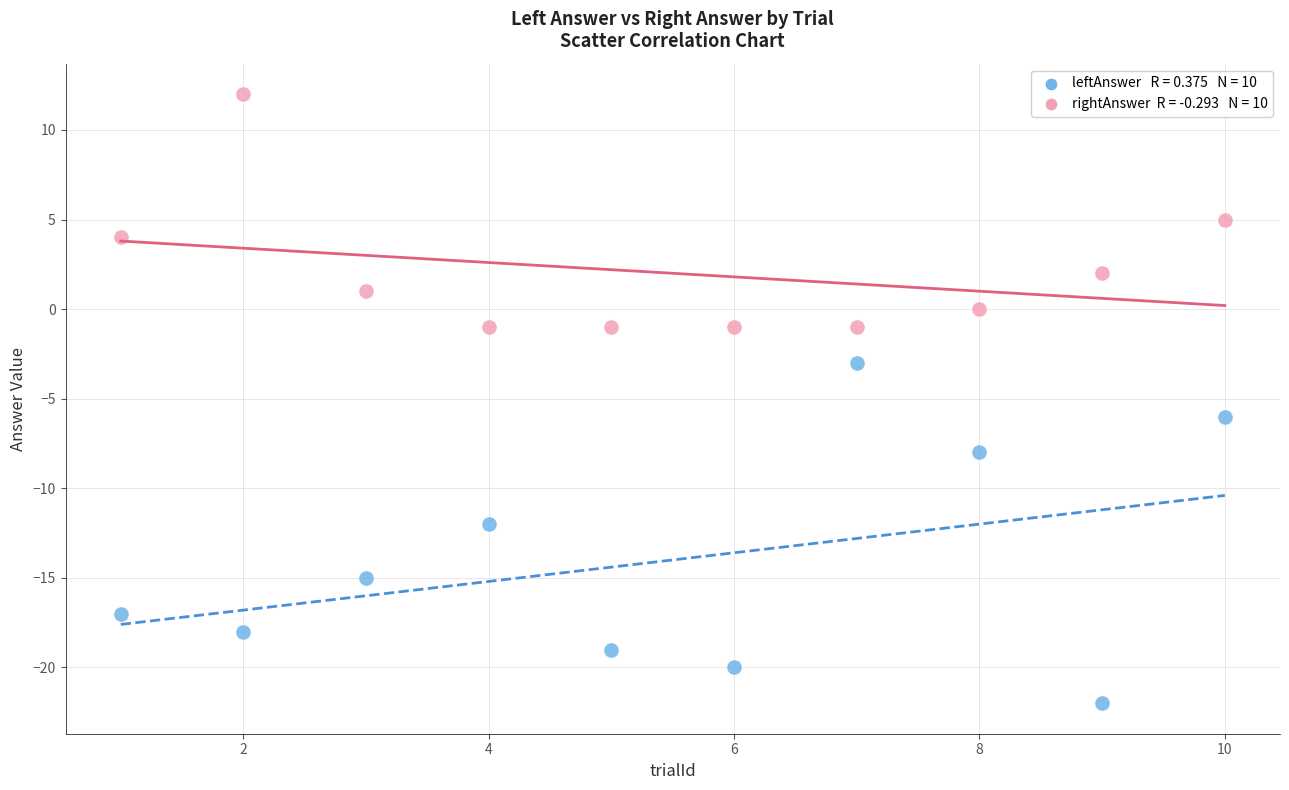

Across all data points, what is the range of Y values (max minus min)?

34